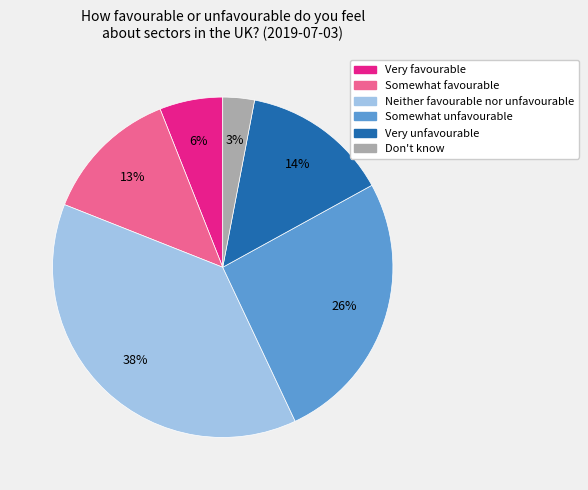

True or false: Don't know accounts for 3% of the total.

True